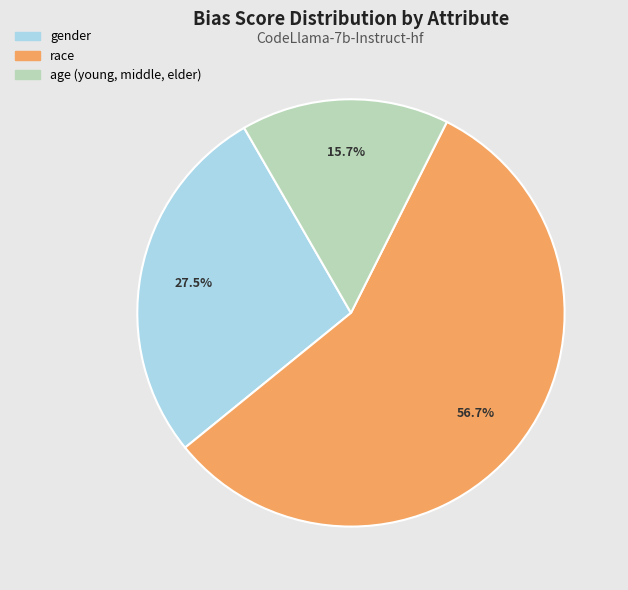

Is the sum of gender and age (young, middle, elder) greater than half?

No